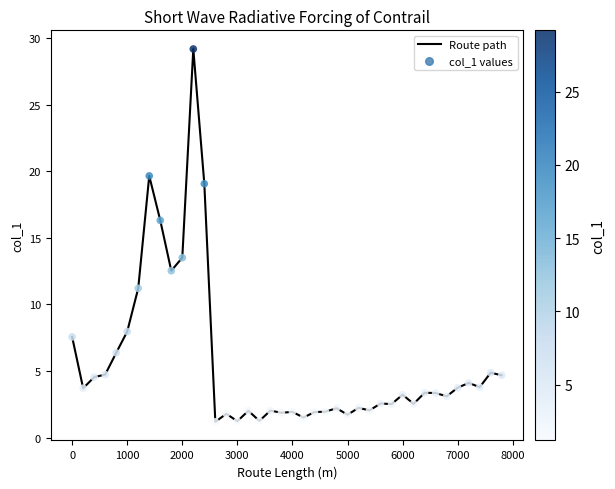

What is the smallest value displayed?

1.2